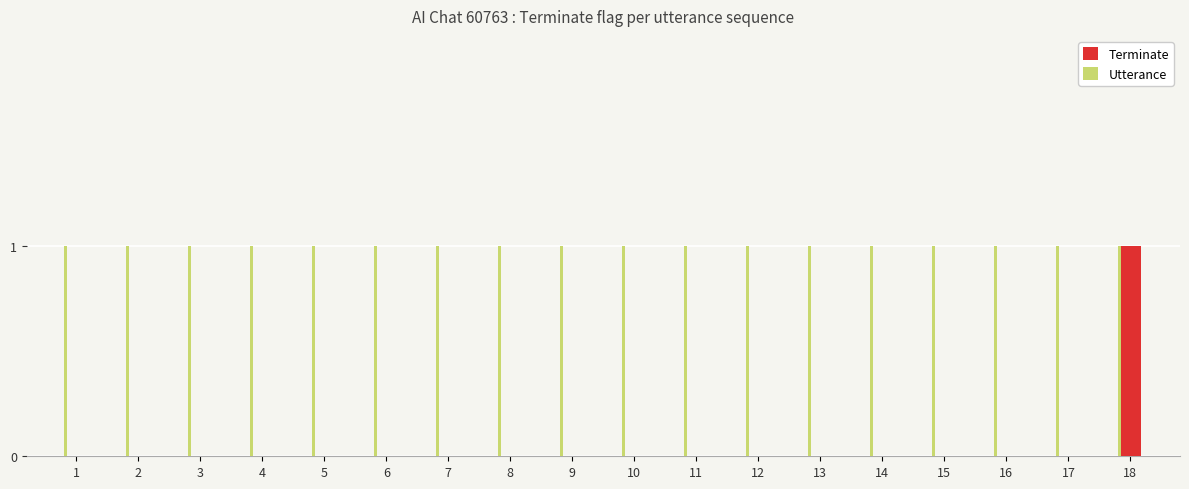

At which category is the sum across all series the highest?

18